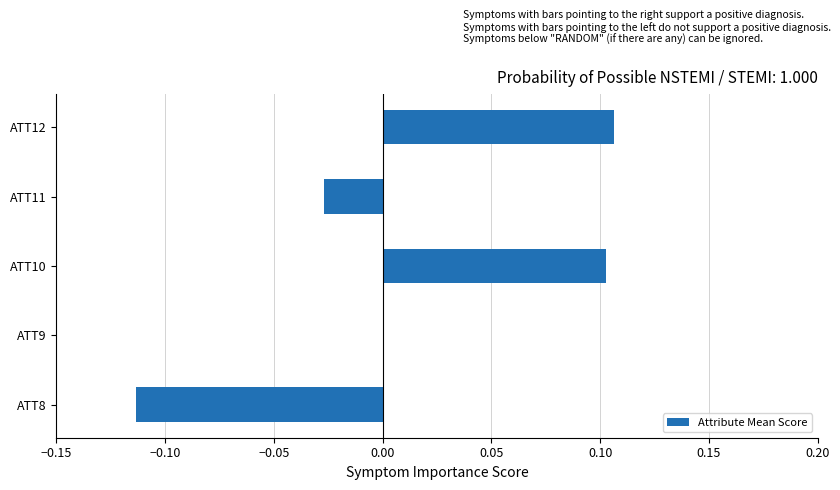

The chart shows a value of -0.2 at ATT8. True or false?

False